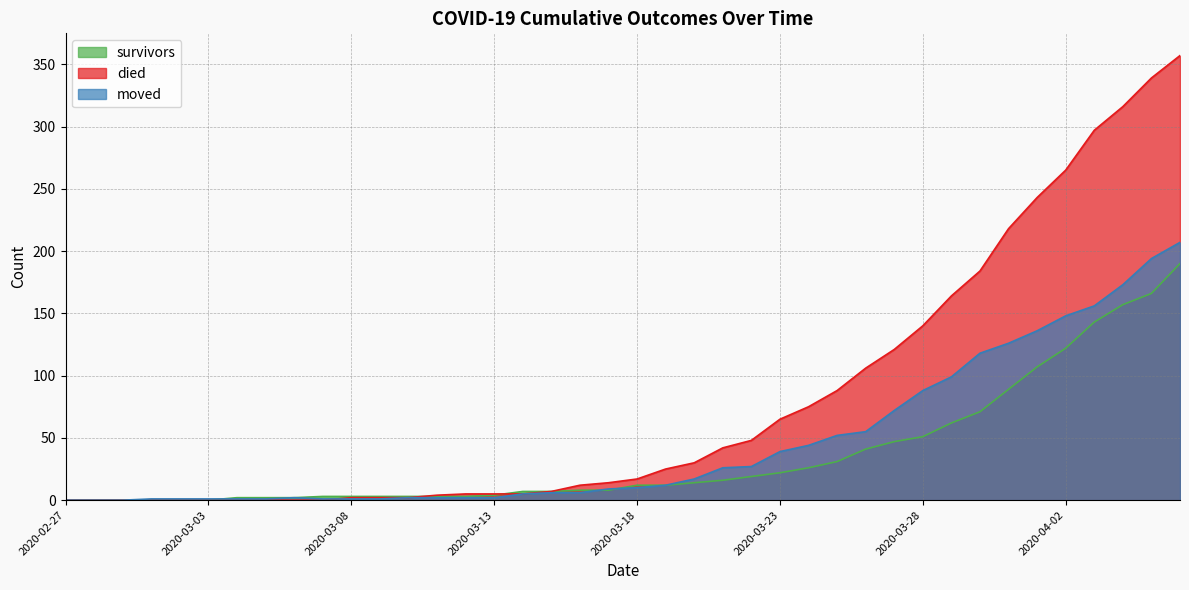

What is the total value across all series at 2020-03-30?

373